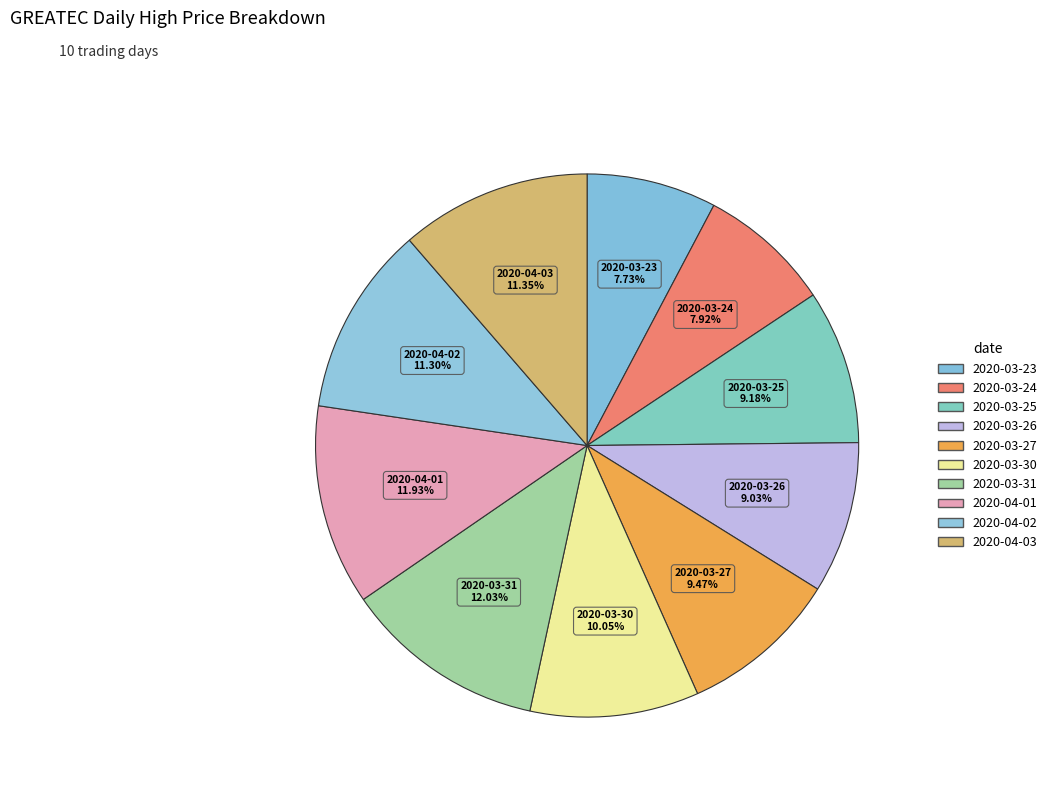

To the nearest percent, what is the average slice percentage?

10%